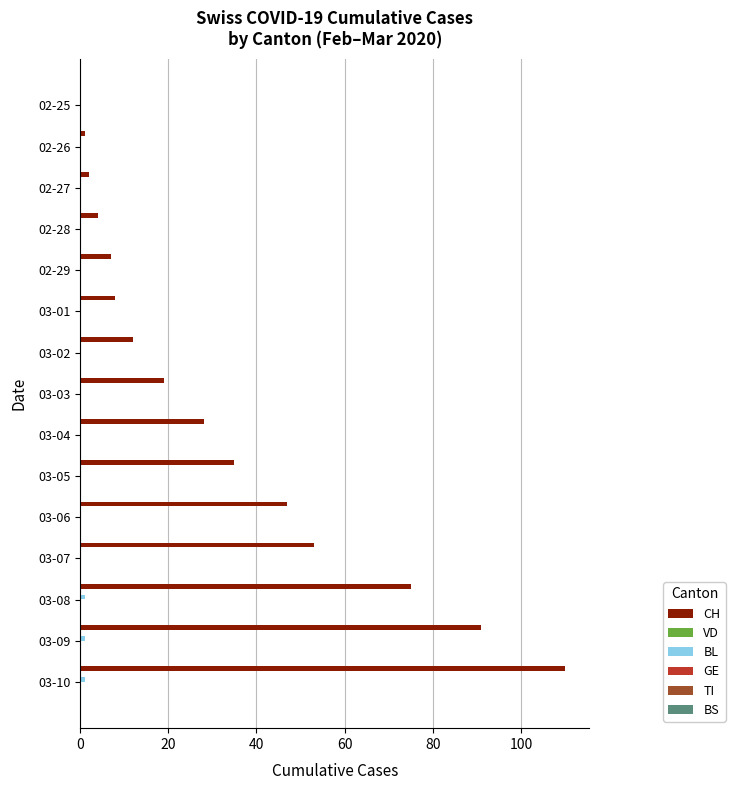

Which series has the largest total across all categories?

CH